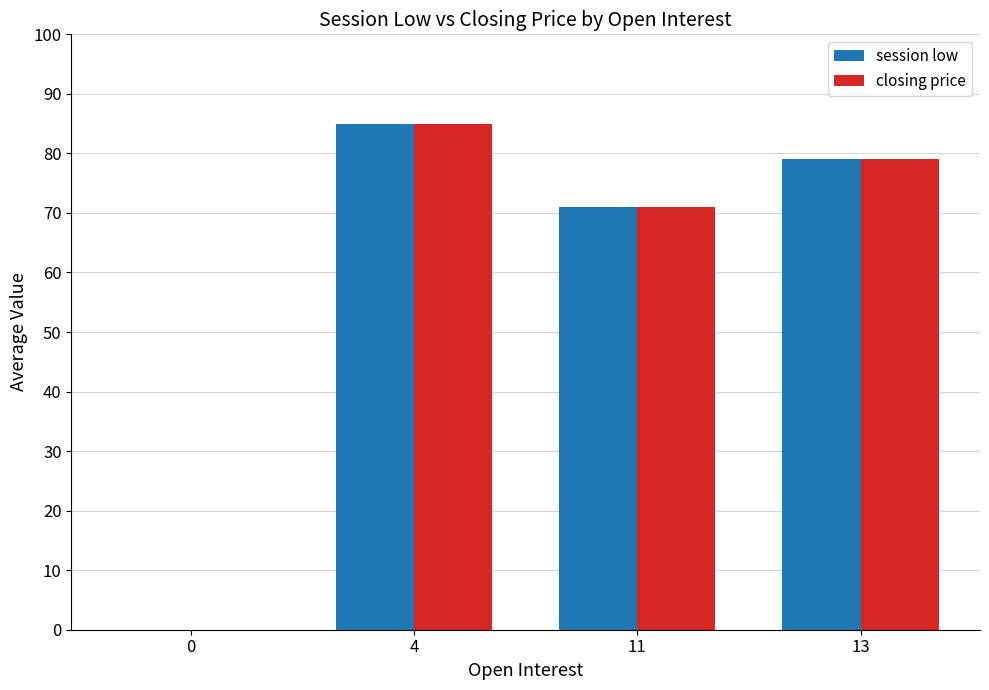

Where is session low nearest to the value 42?

11